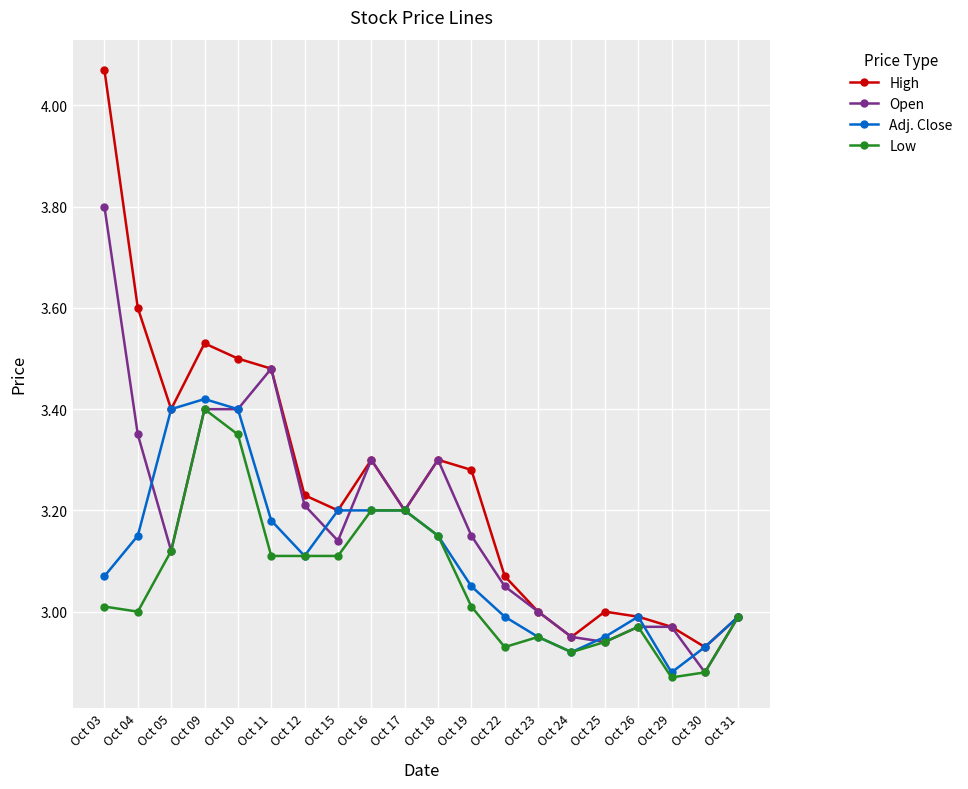

What is the total value across all series at Oct 19?

12.5